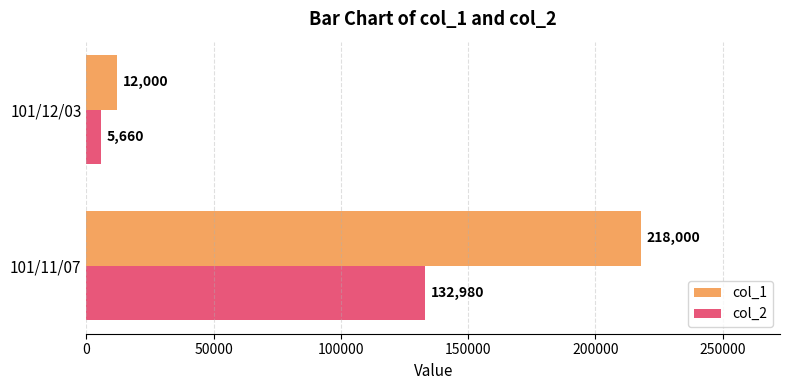

What value does the col_2 series have at 101/11/07, to the nearest 50?

133000